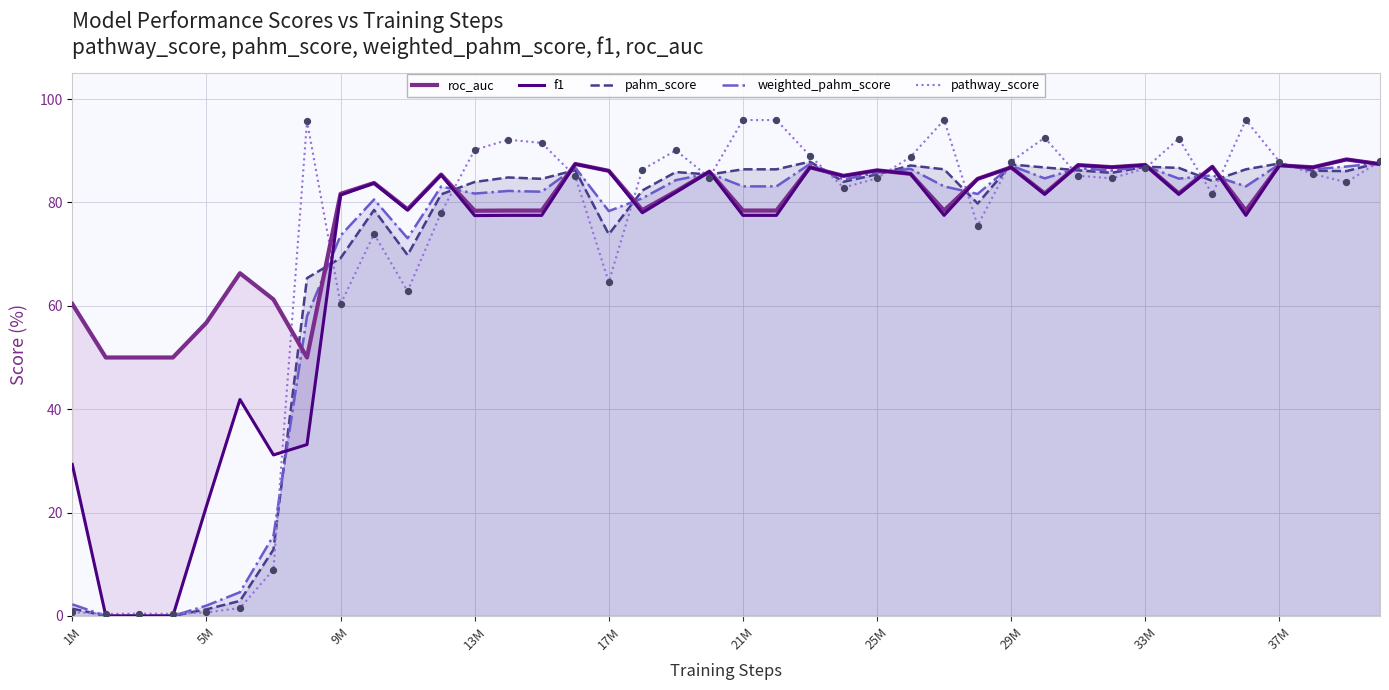

What are all the series names shown in the legend?

roc_auc, f1, pahm_score, weighted_pahm_score, pathway_score